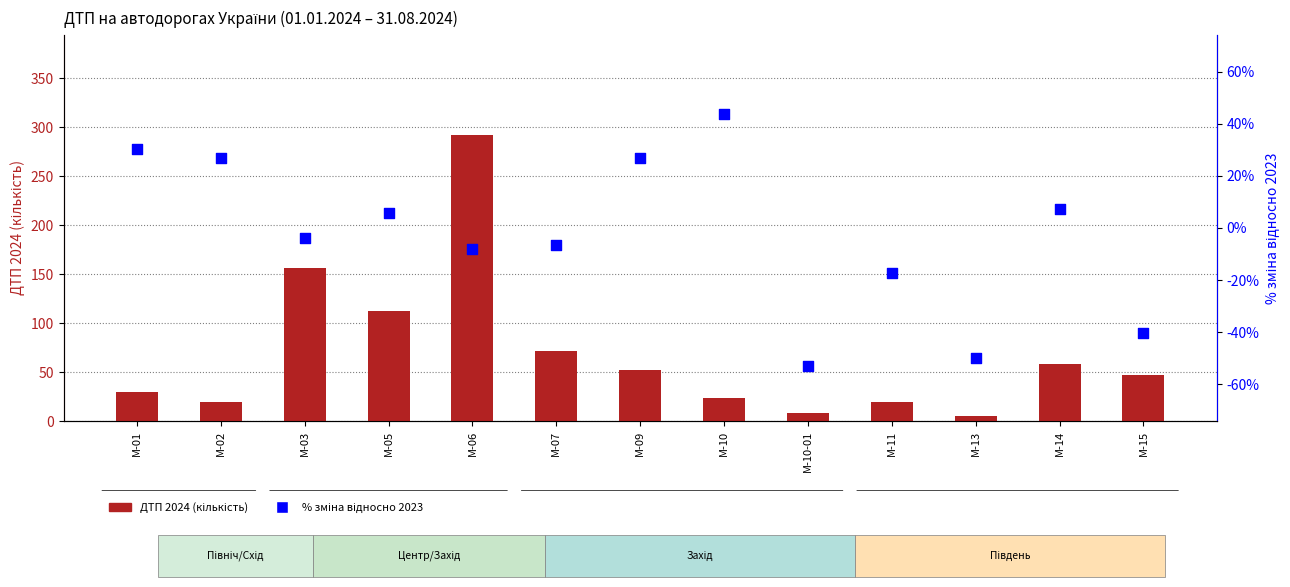

At which category is the sum across all series the highest?

M-06